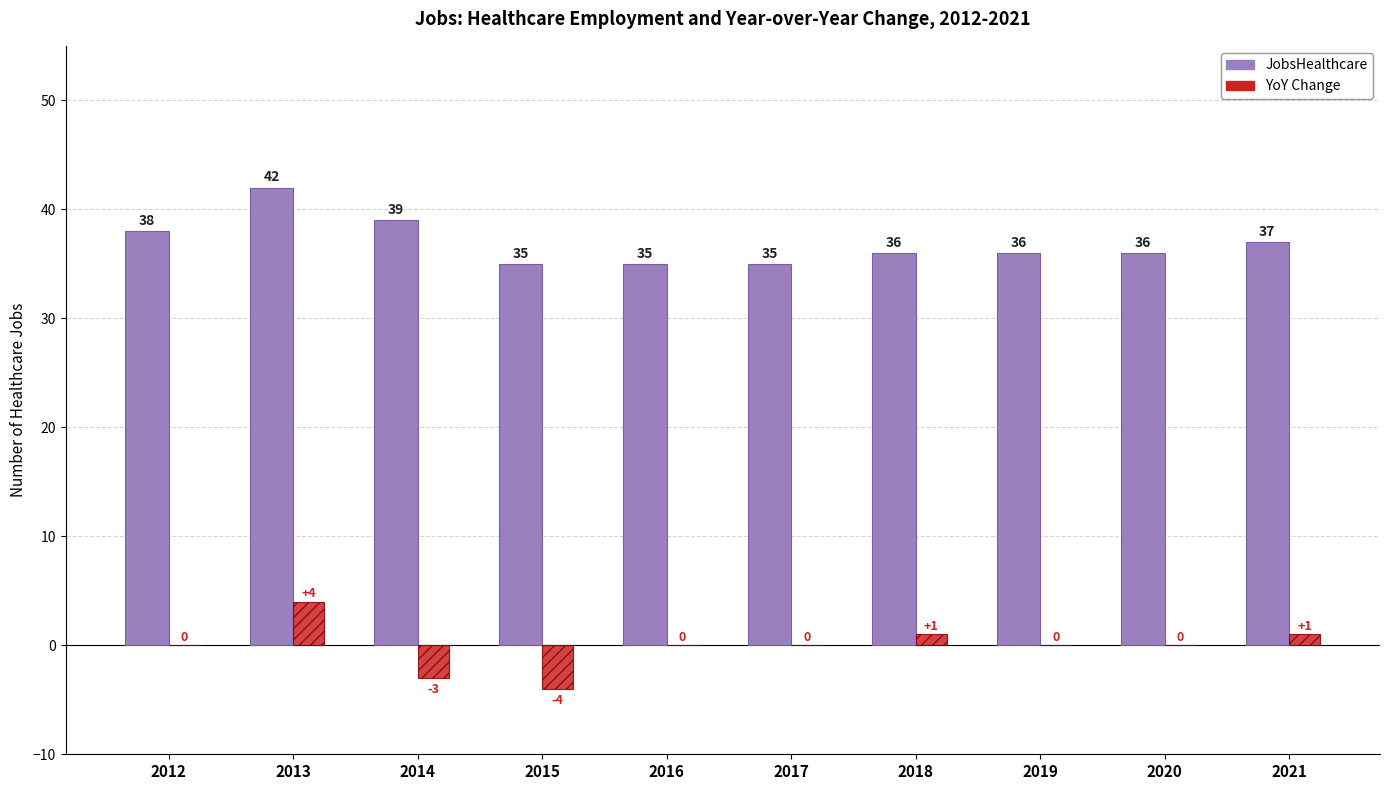

Count the number of categories in the chart.

10